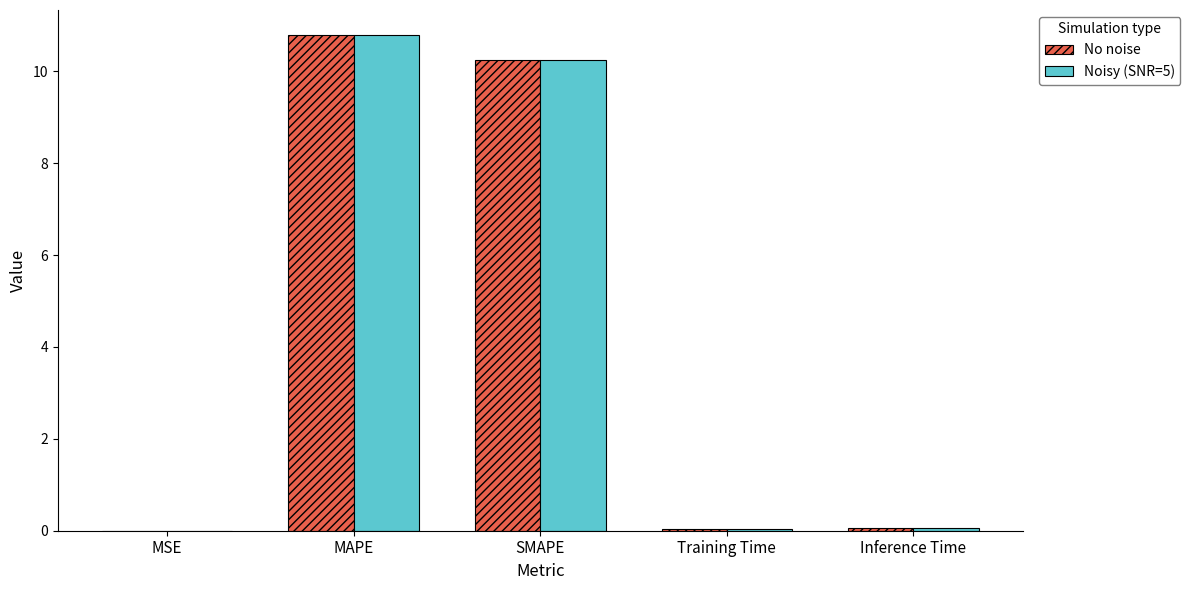

What is the maximum value shown in the chart?

10.8